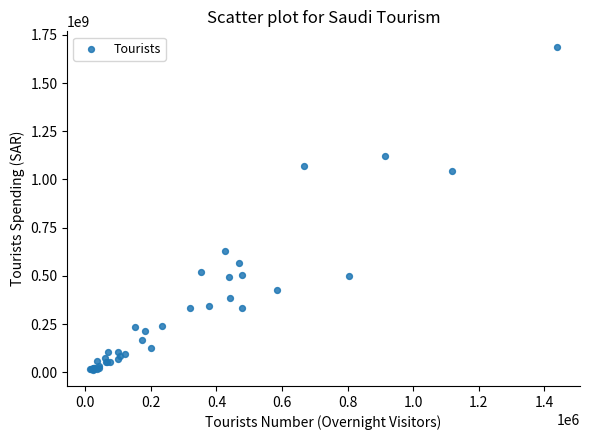

What Y value in the scatter plot is closest to 848616023?

1042652011.7